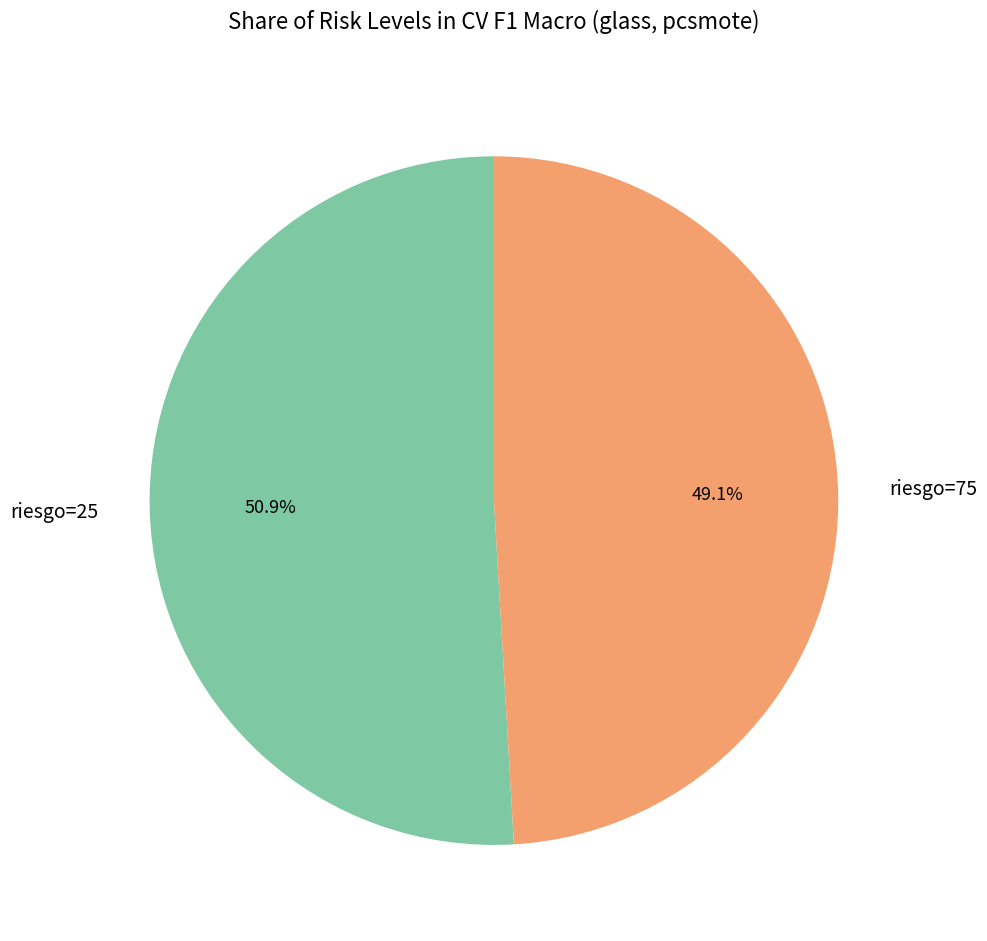

Does riesgo=25 account for over 50% of the chart?

Yes